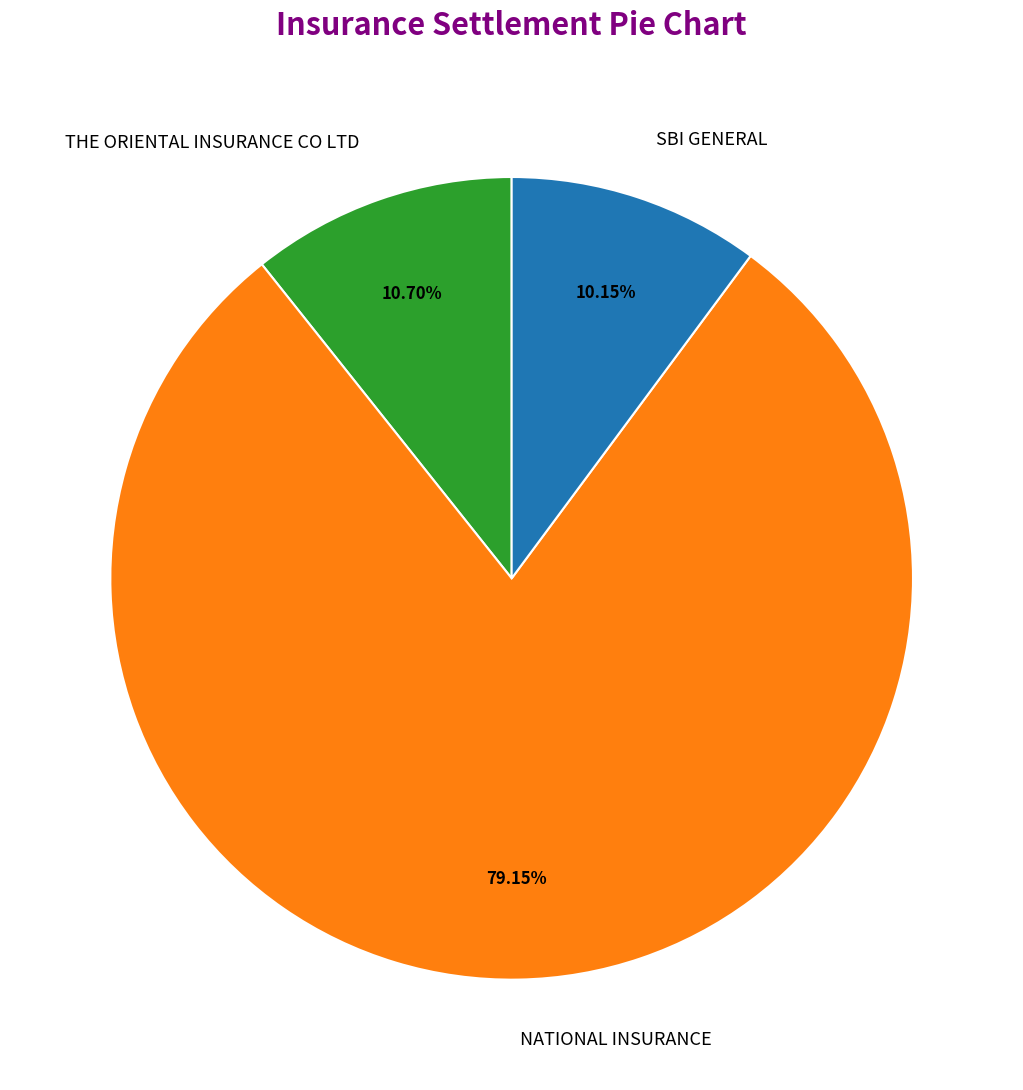

To the nearest percent, what percentage of the pie is THE ORIENTAL INSURANCE CO LTD?

11%